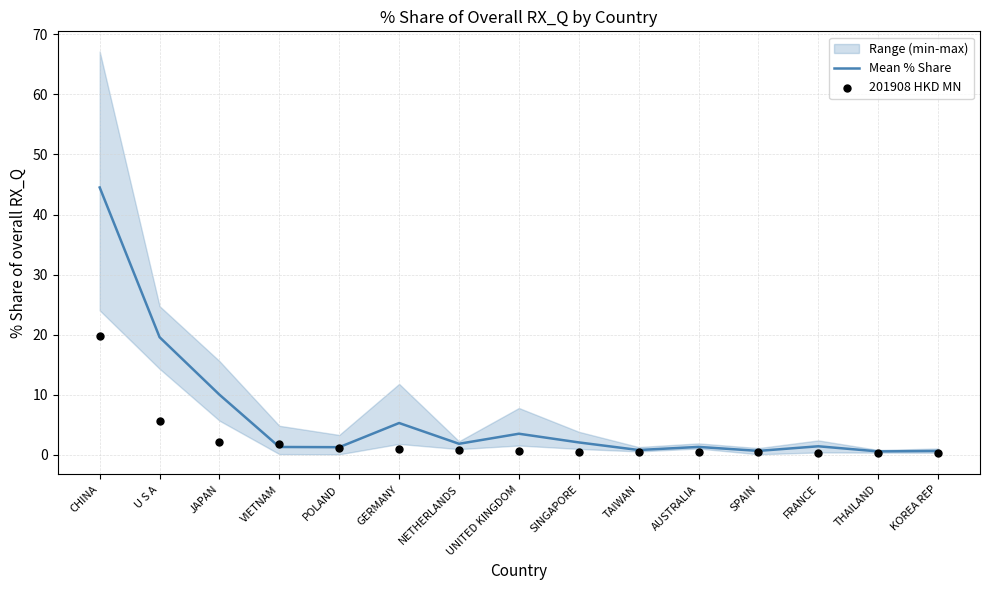

Is the value of Mean % Share at FRANCE greater than the value of 201908 HKD MN at JAPAN?

No